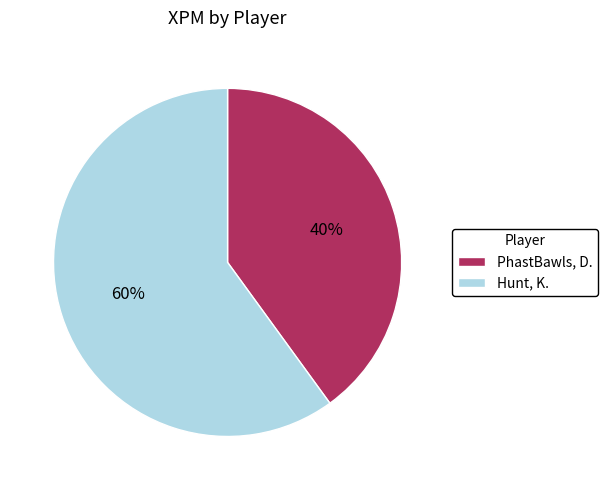

Is there any slice that represents more than half of the pie?

Yes